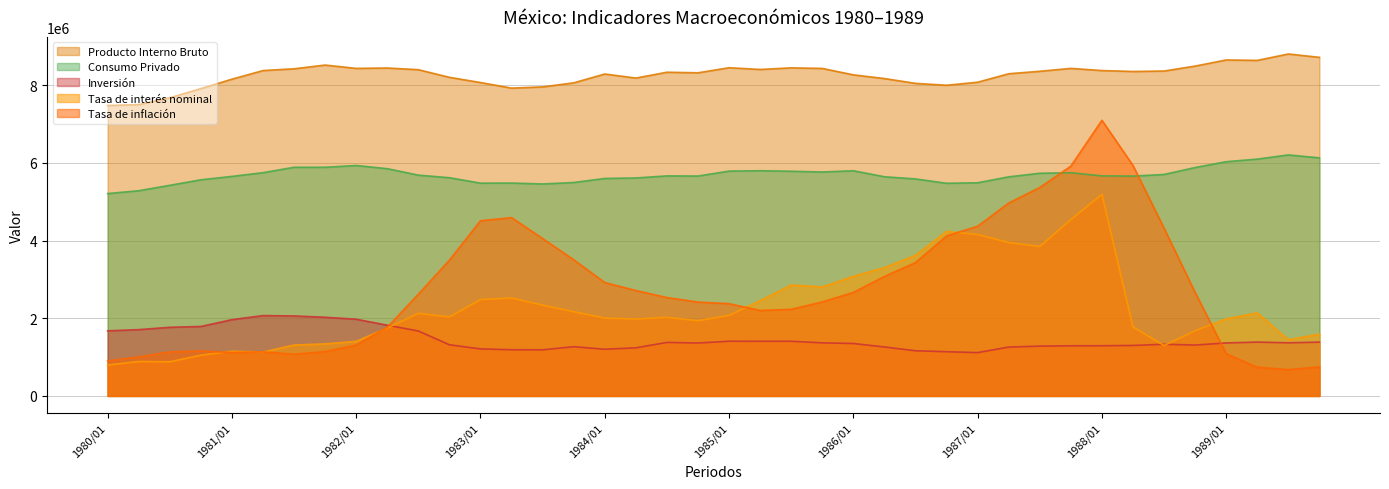

What is the label of the 32nd point from the left?

1987/04